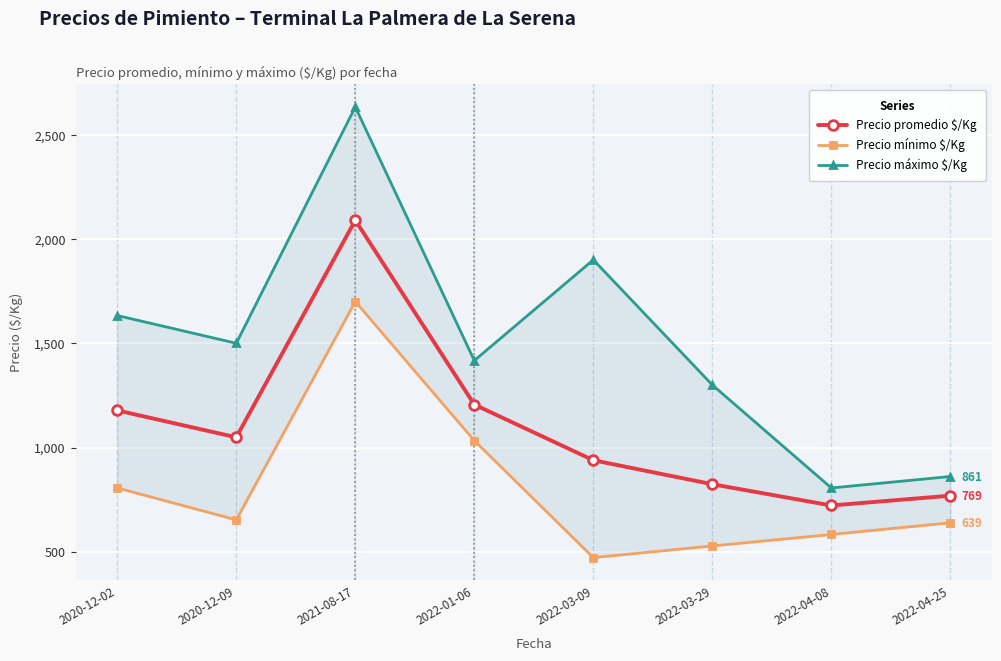

How many lines are shown in the chart?

3